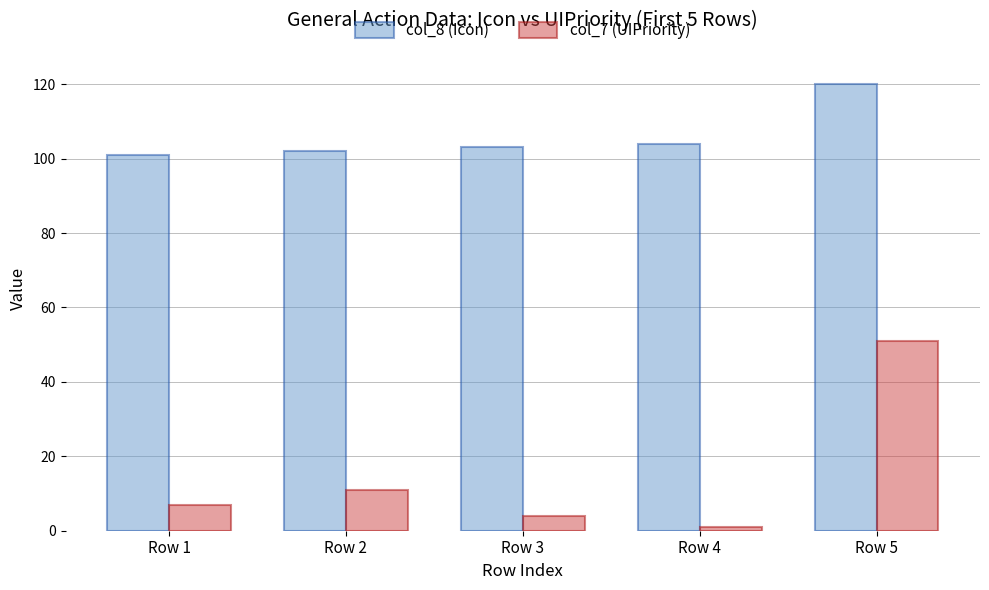

What is the sum of all col_7 (UIPriority) values?

74